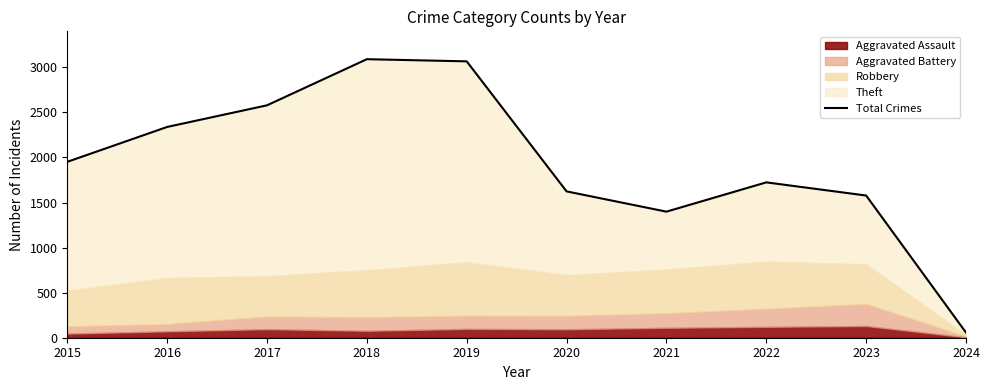

Rank the categories by value from highest to lowest.

2018, 2019, 2017, 2016, 2015, 2022, 2020, 2023, 2021, 2024